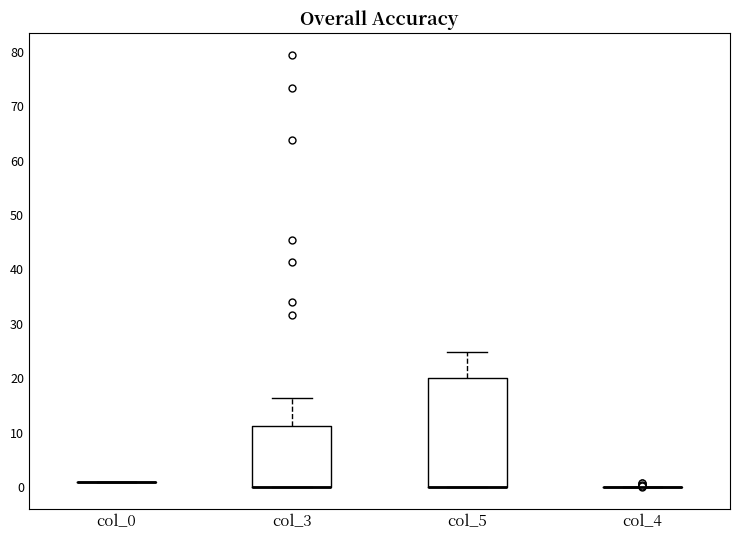

Reading left to right, transcribe this box plot: for each box, give where its median line is, the range the box spans, and where its two whiskers end, as read against the y-axis. The values are not printed on the chart, so give them approximately, as read against the axis.

col_0: box collapsed to a line at 1, whiskers 1 to 1
col_3: median 0 (drawn on the box's lower edge), box 0 to 11, whiskers 0 to 16
col_5: median 0 (drawn on the box's lower edge), box 0 to 20, whiskers 0 to 25
col_4: box collapsed to a line at 0, whiskers 0 to 0